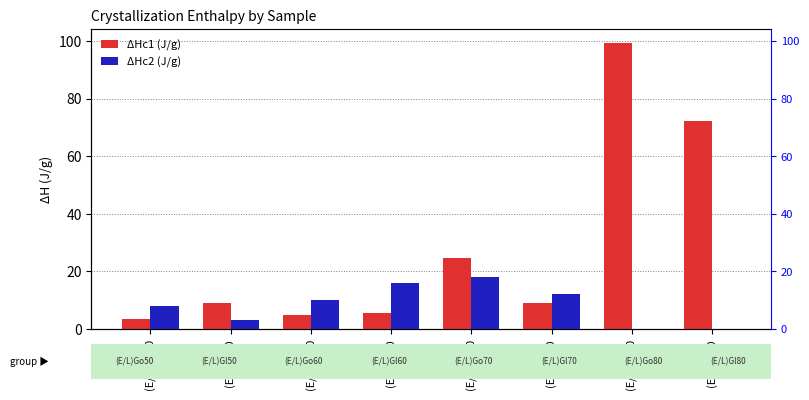

What is the label of the 2nd bar from the right?

(E/L)Go80